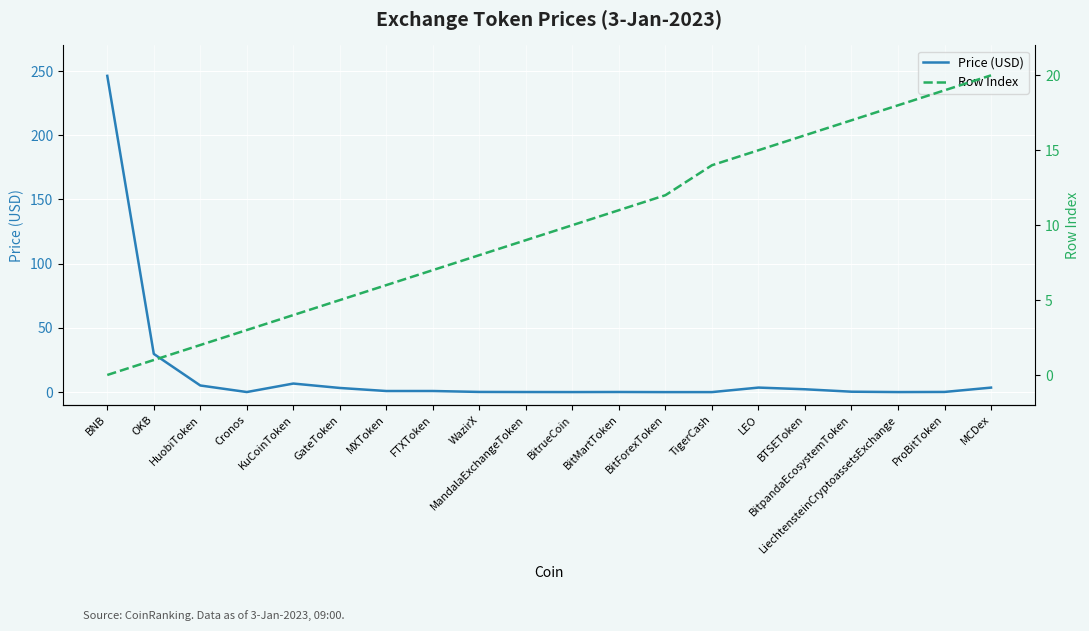

Where is the first local minimum for Price (USD)?

Cronos